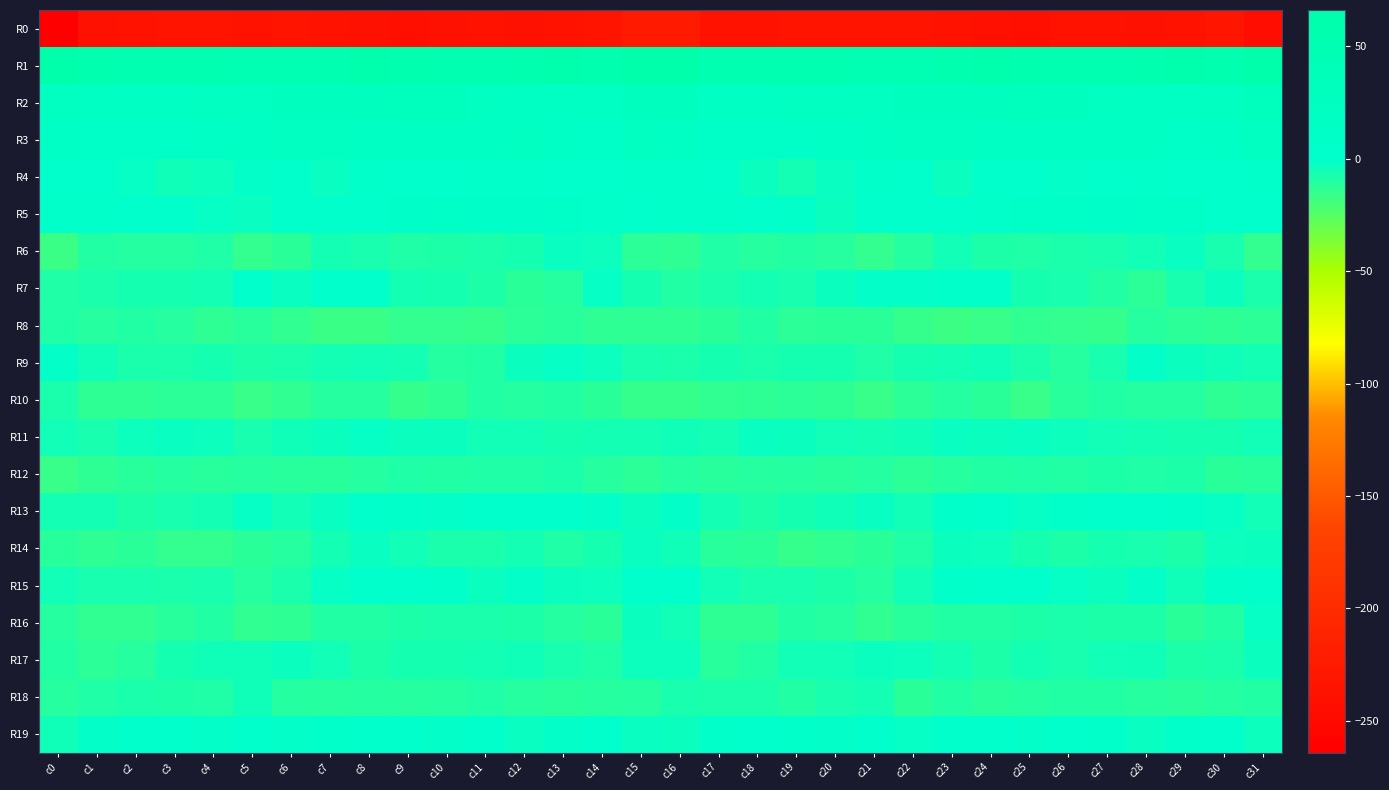

Which series has the largest total across all categories?

R1